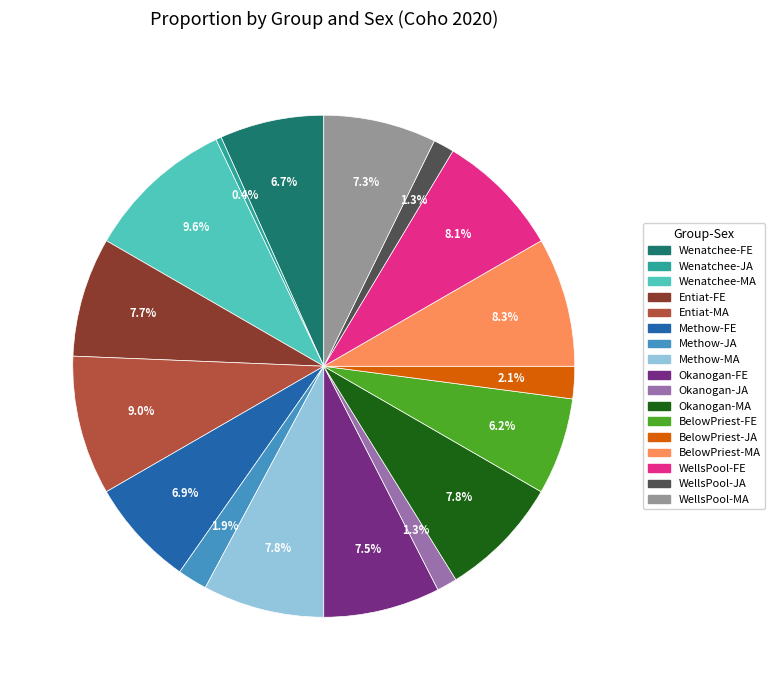

Is there a majority slice in this chart?

No